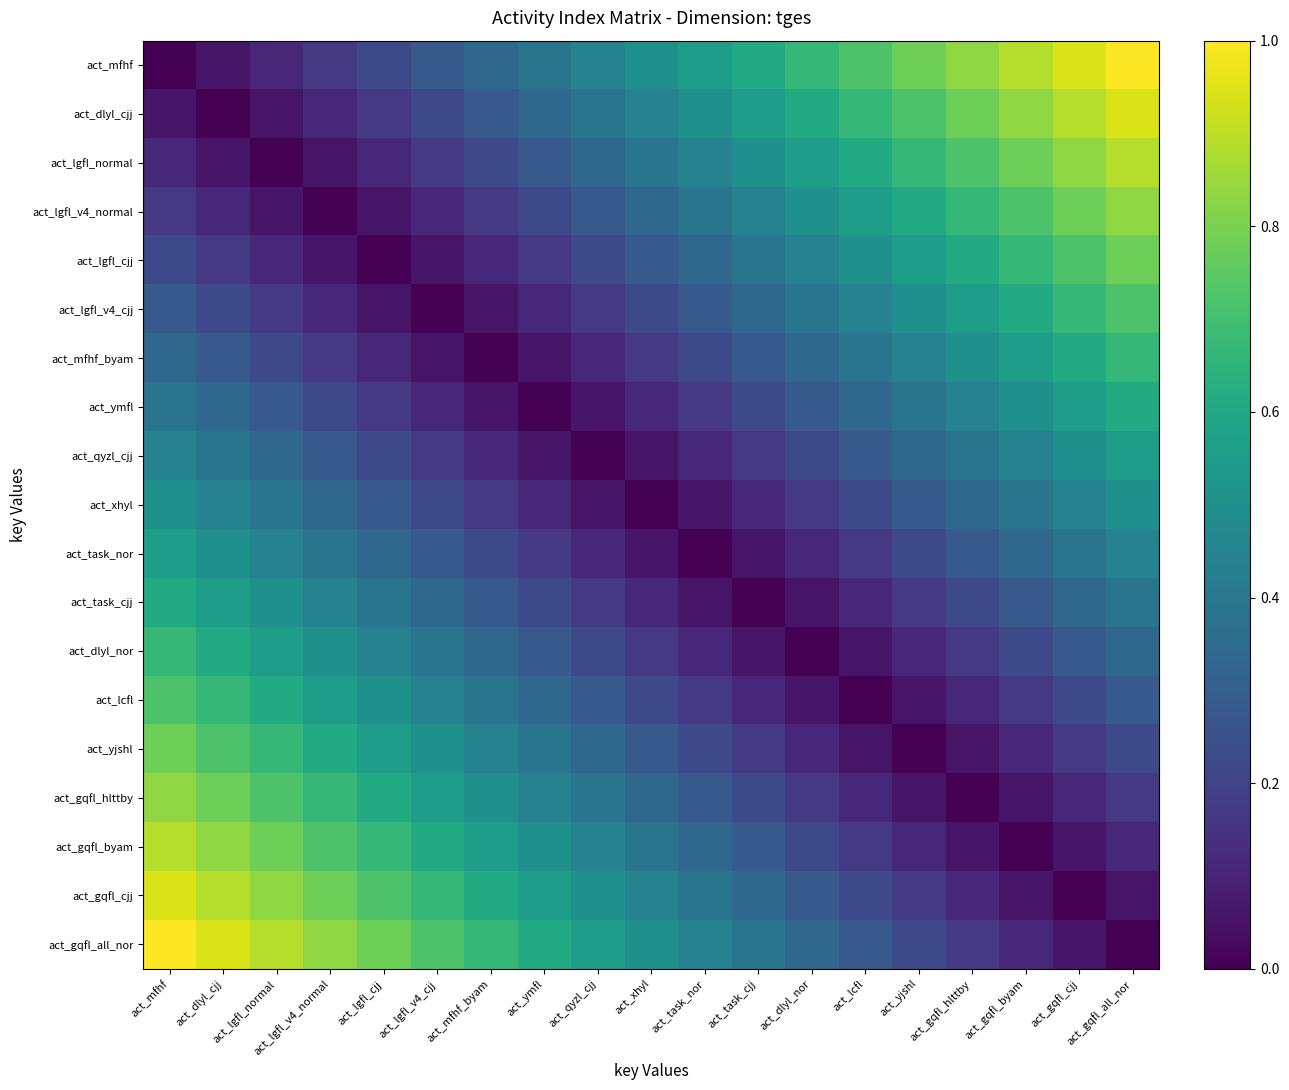

How many data points does each series have?

19